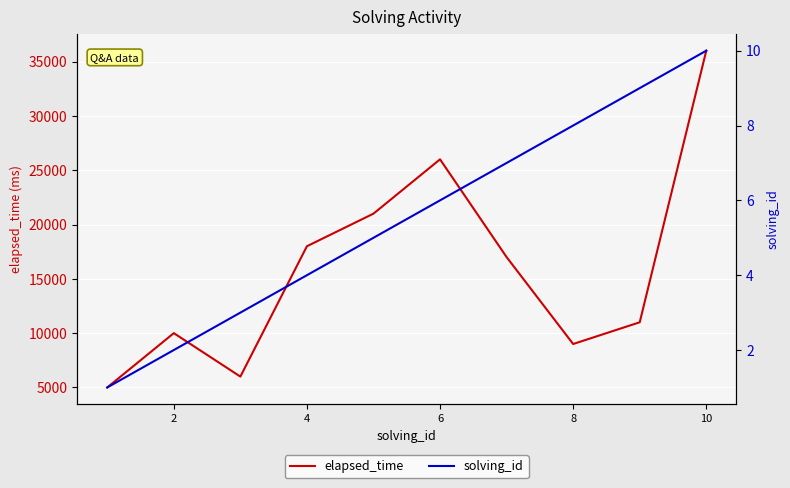

What is the value of the solving_id point at the 5th from the left?

5